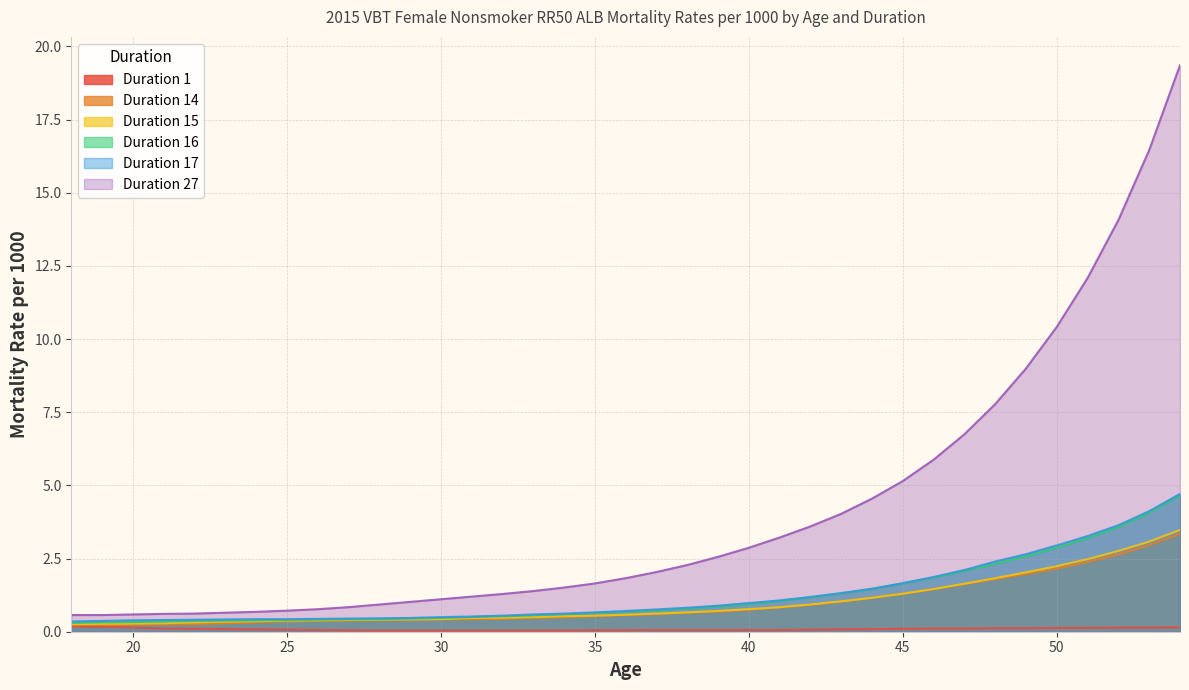

At how many categories does at least one series exceed 12?

4